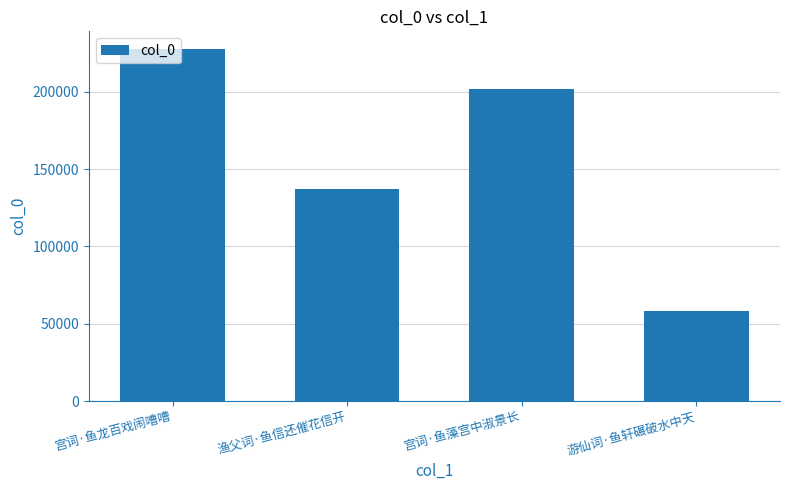

How many data points does each series have?

4